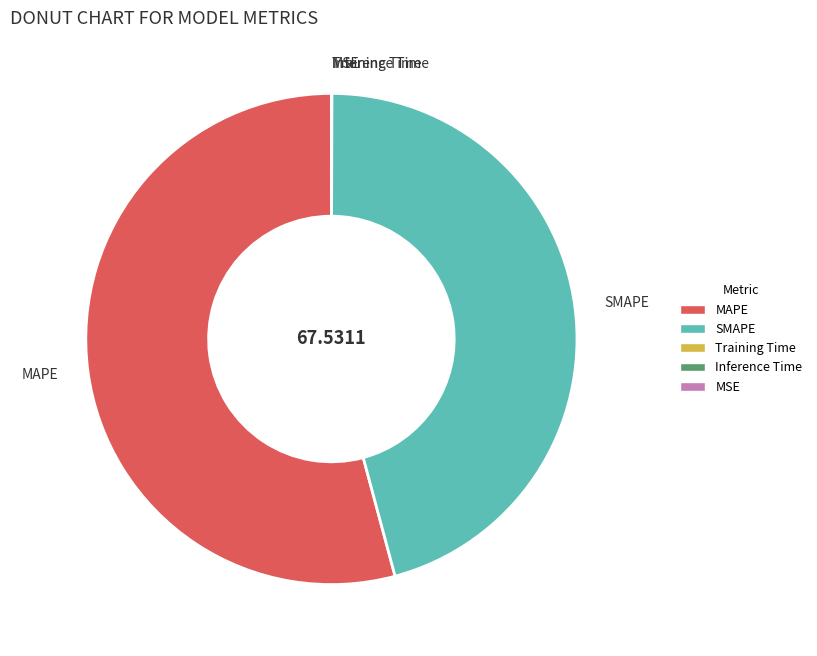

Approximately how many times larger is the value at MAPE compared to SMAPE?

1.2